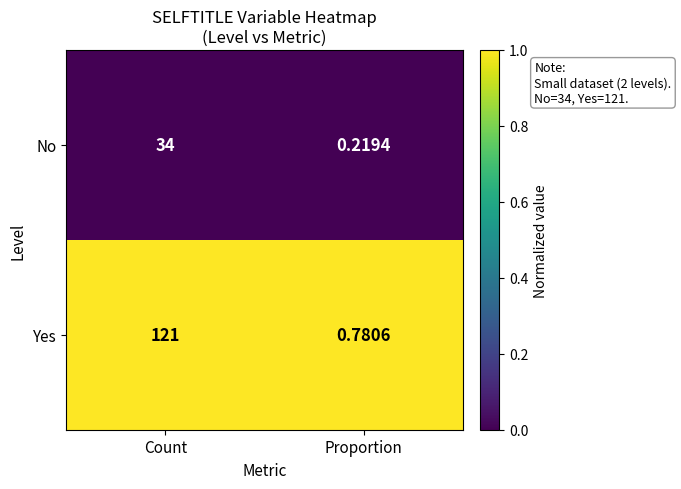

At which label is No closest to 17?

Proportion